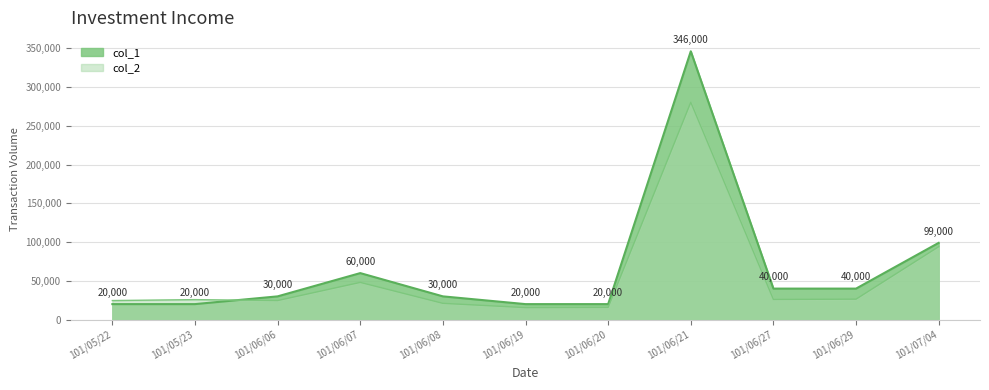

What is the sum of the col_2 values at 101/05/23 and 101/06/08?

46800